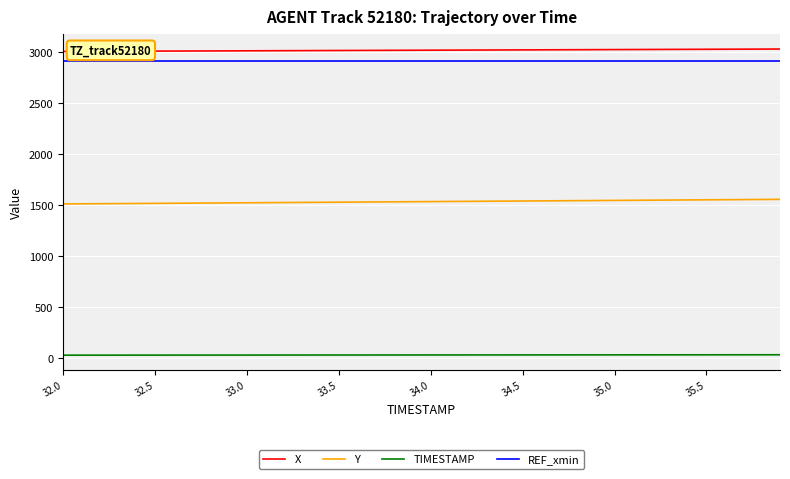

True or false: Y and REF_xmin intersect in this chart.

False